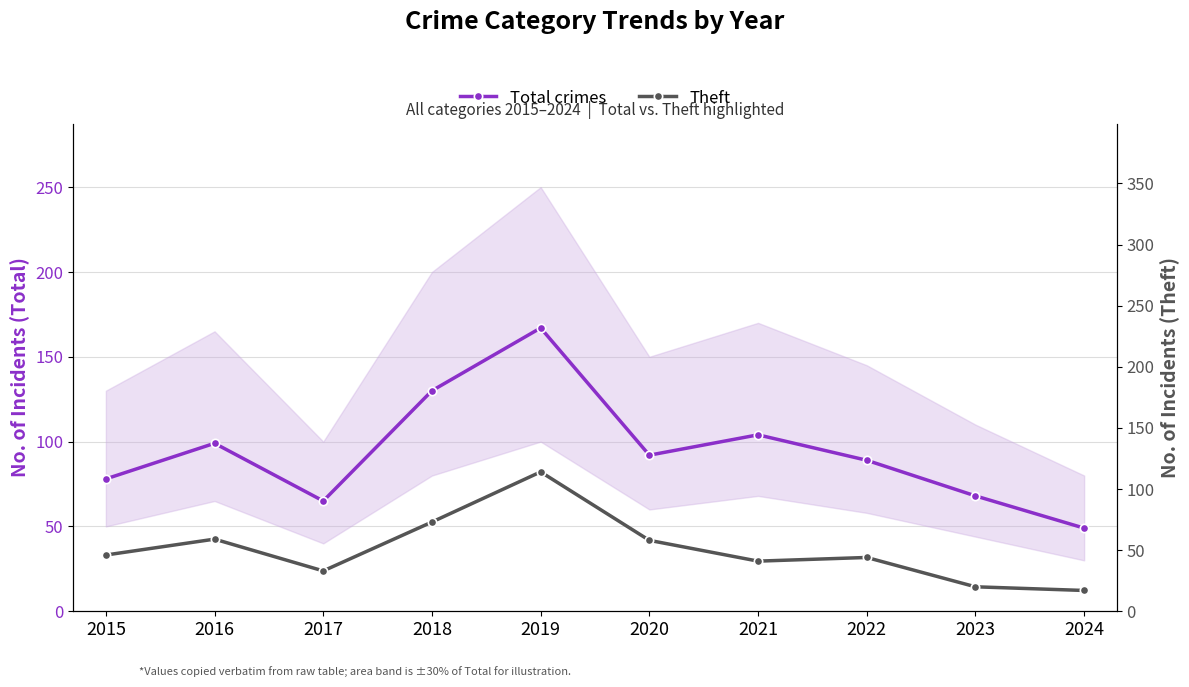

What are all the series names shown in the legend?

Total crimes, Theft